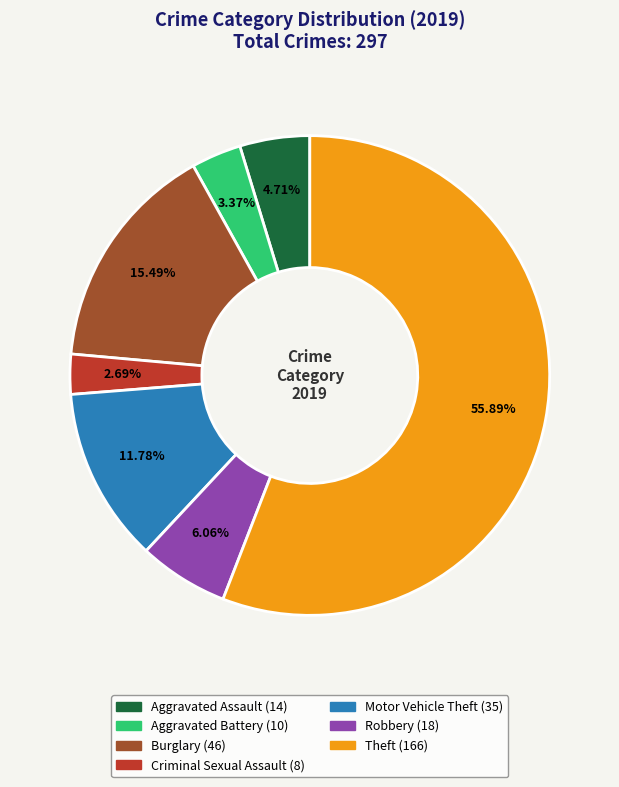

To the nearest percent, what percentage of the pie is Motor Vehicle Theft?

12%